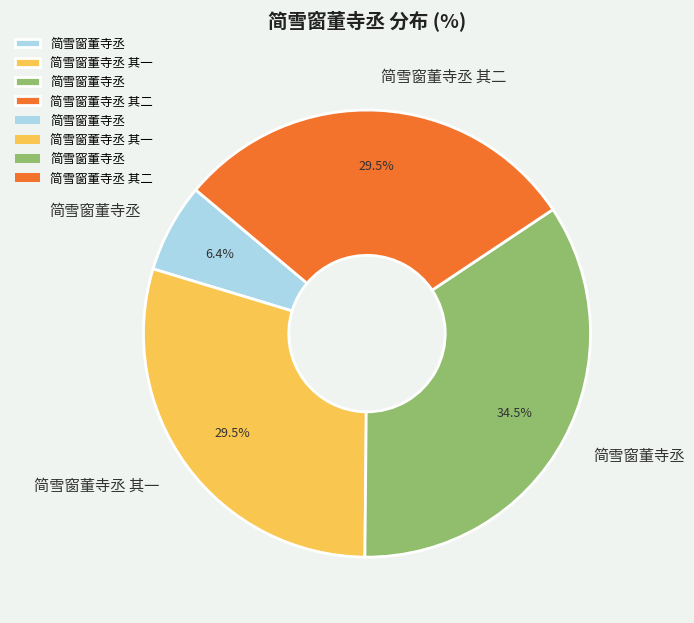

Does any single category account for the majority?

No